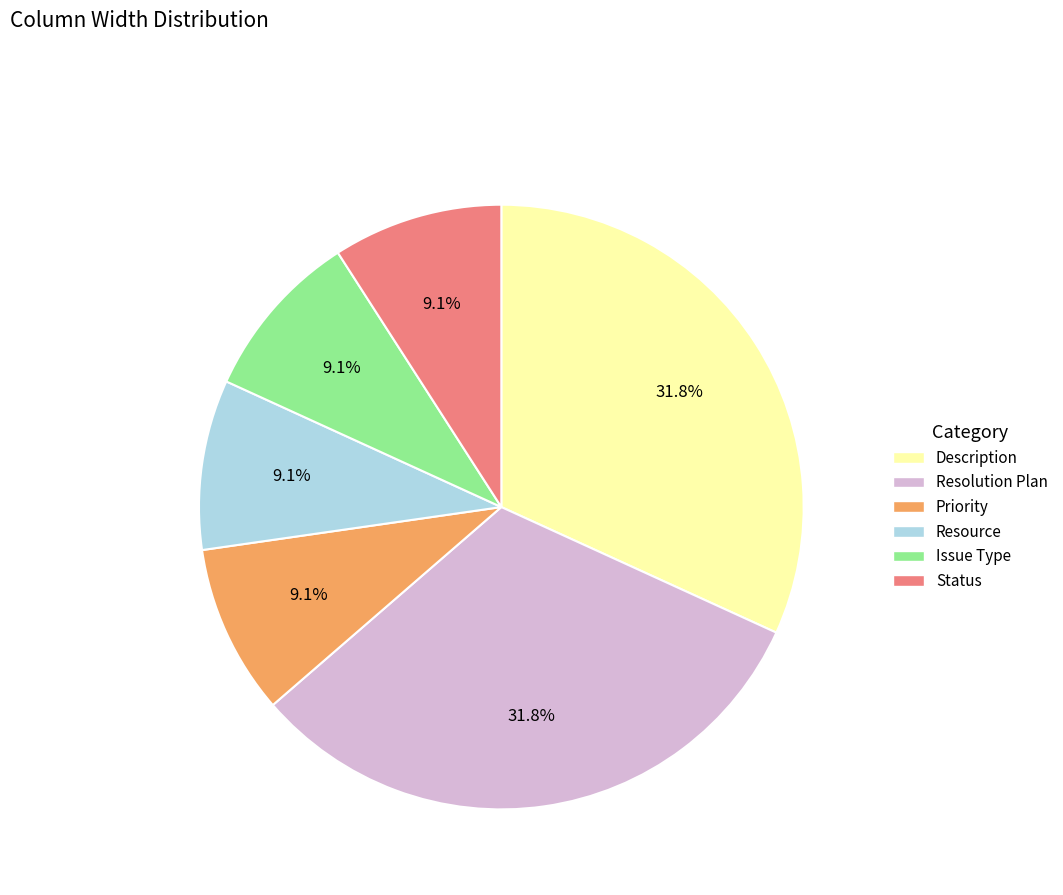

Approximately how many times larger is the value at Issue Type compared to Description?

0.3